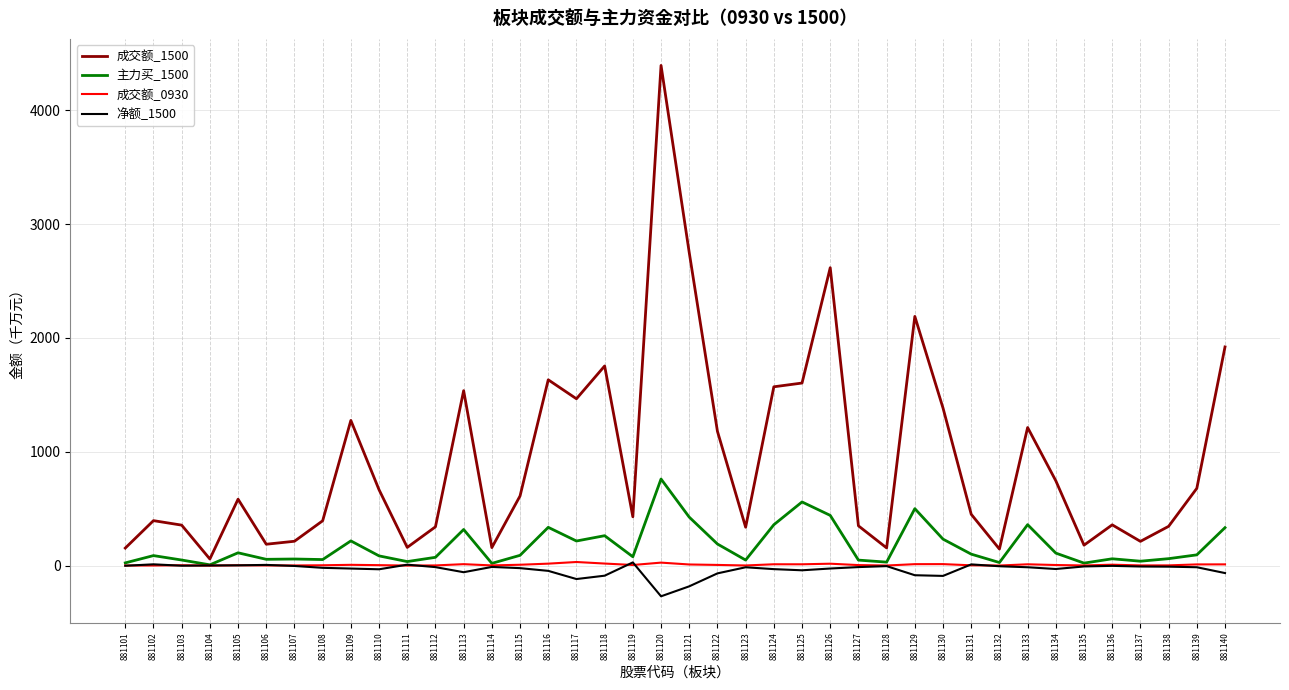

Is it true that 主力买_1500 equals 624.5 at 881121?

False